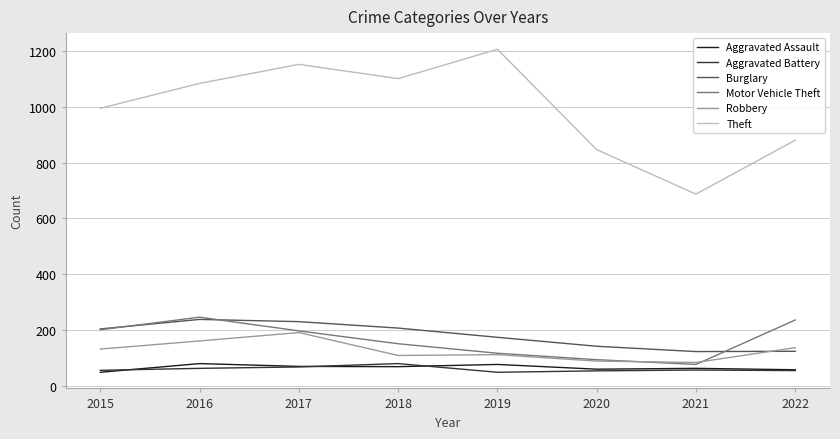

True or false: Motor Vehicle Theft and Theft cross at least once.

False